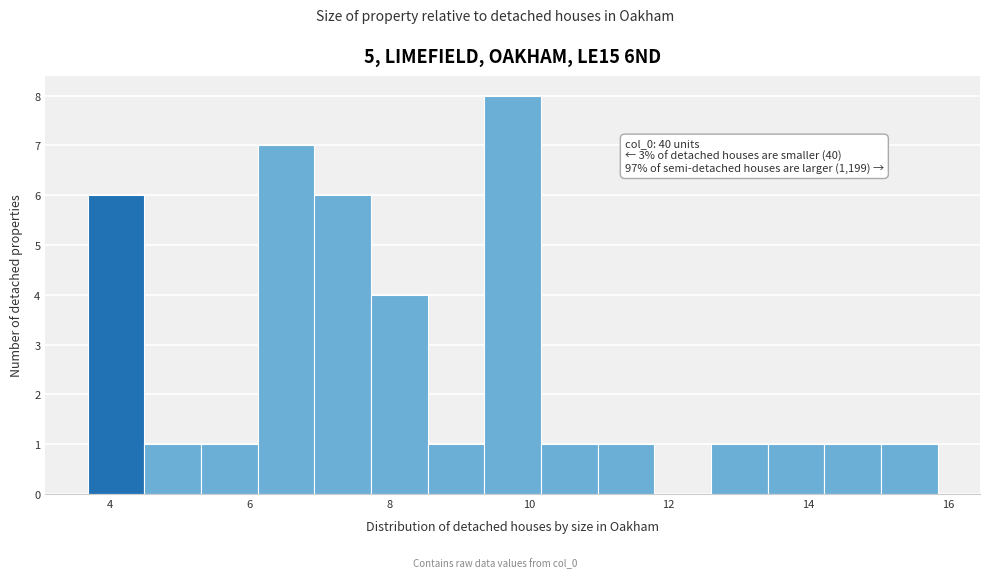

Which range on the x-axis has the tallest bar?

9.4 to 10.2